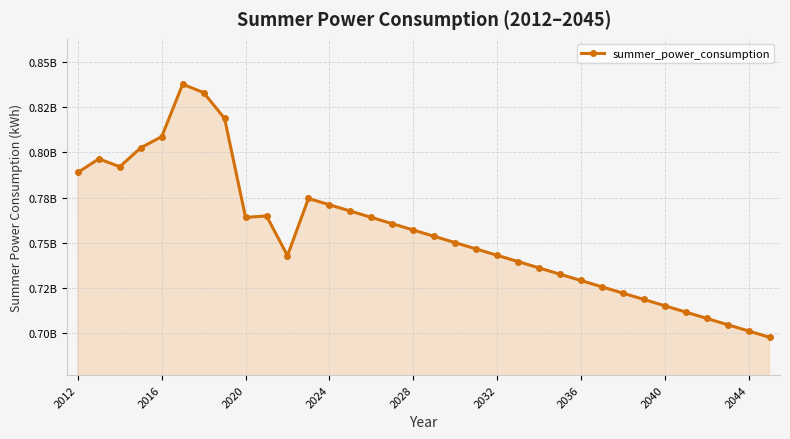

What is the value of the 33rd point from the left?

701102579.6